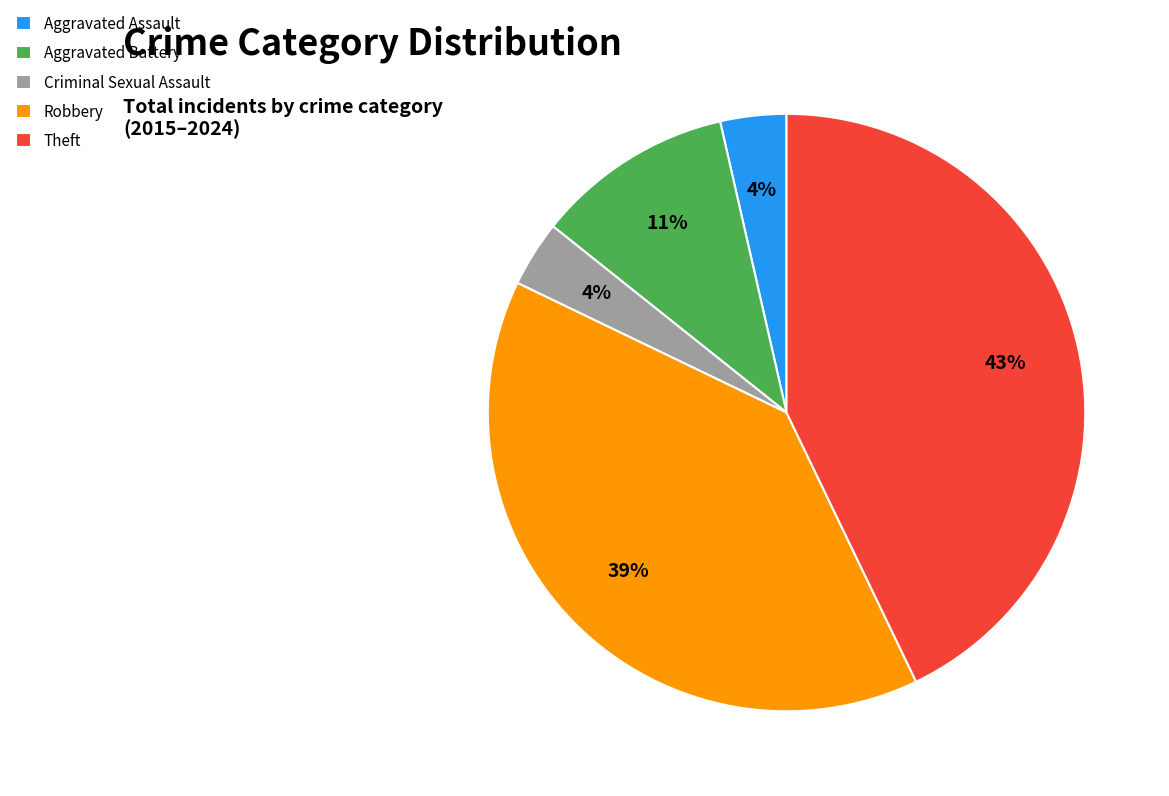

Count the number of slices in the pie.

5